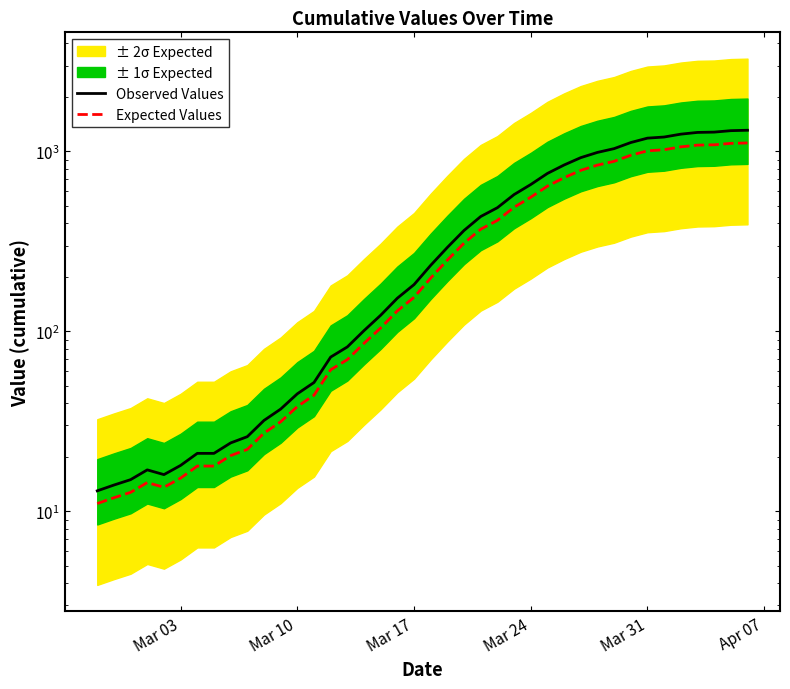

Reading left to right, list all the values displayed in this chart.

Observed Values: 13.0	14.0	15.0	17.0	16.0	18.0	21.0	21.0	24.0	26.0	32.0	37.0	45.0	52.0	72.0	82.0	101.0	123.0	153.0	182.0	233.0	293.0	364.0	435.0	487.0	576.0	655.0	755.0	841.0	924.0	988.0	1037.0	1121.0	1186.0	1203.0	1248.0	1276.0	1281.0	1305.0	1312.0
Expected Values: 11.0	11.9	12.8	14.4	13.6	15.3	17.8	17.8	20.4	22.1	27.2	31.4	38.2	44.2	61.2	69.7	85.8	104.5	130.0	154.7	198.0	249.0	309.4	369.8	413.9	489.6	556.8	641.8	714.9	785.4	839.8	881.4	952.9	1008.1	1022.5	1060.8	1084.6	1088.8	1109.2	1115.2